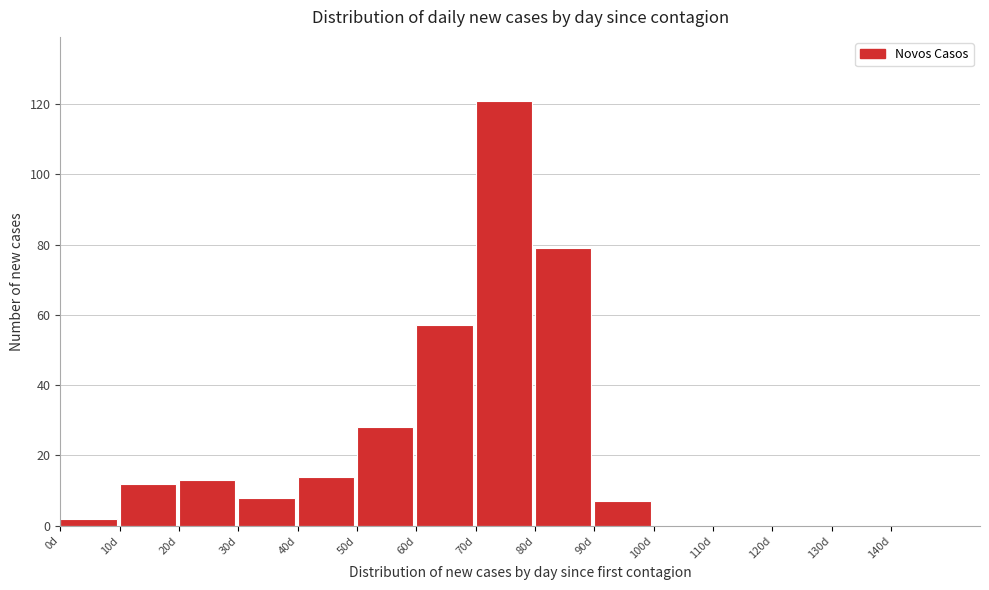

Reading left to right, extract all data points from this chart.

0d=2	10d=12	20d=13	30d=8	40d=14	50d=28	60d=57	70d=121	80d=79	90d=7	100d=0	110d=0	120d=0	130d=0	140d=0